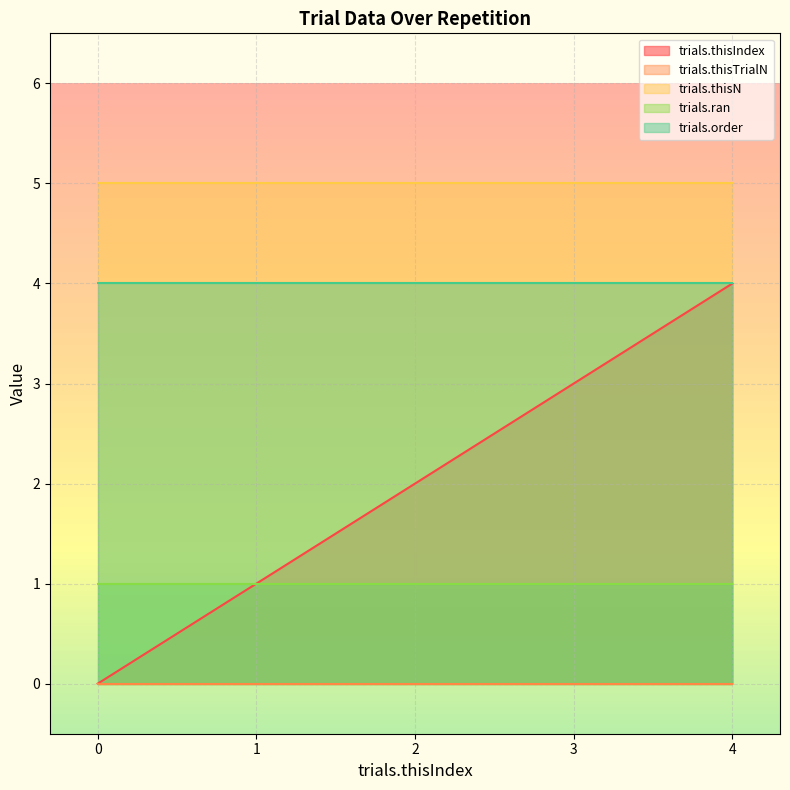

The value of trials.thisN at 1 is 2. True or false?

False